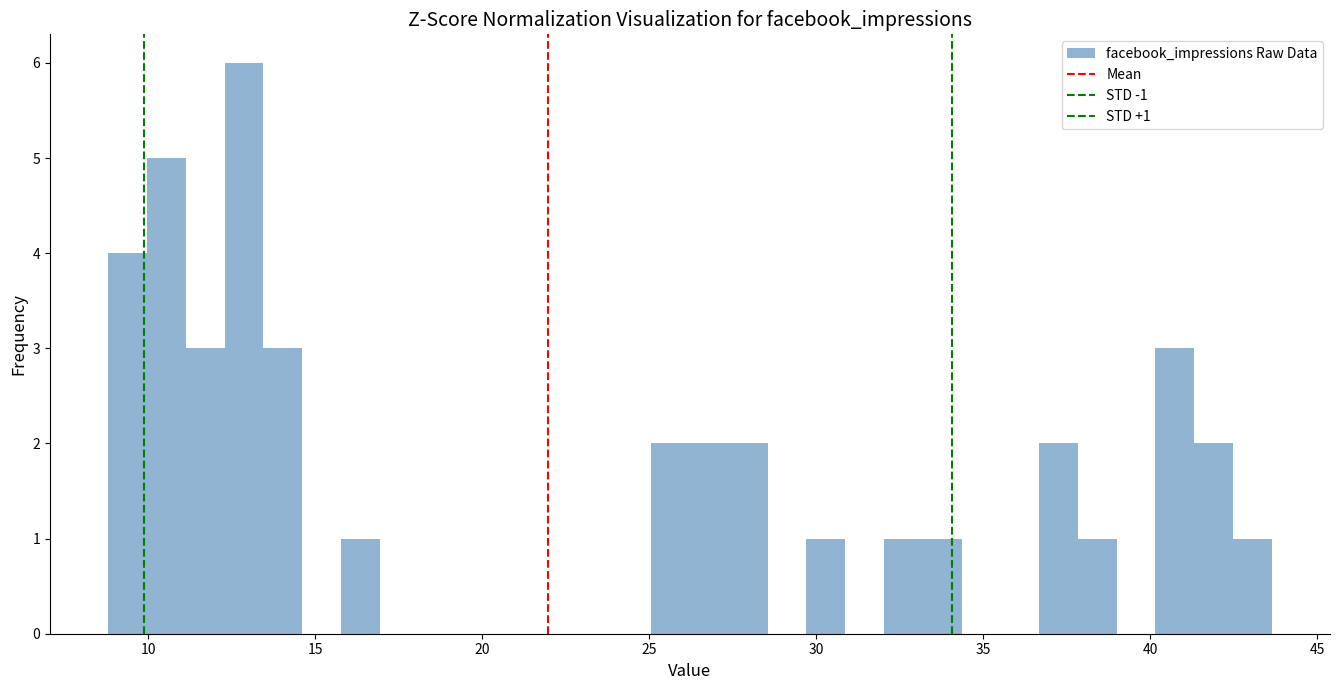

Read against the x-axis, roughly where is the centre of the tallest bar?

13.0